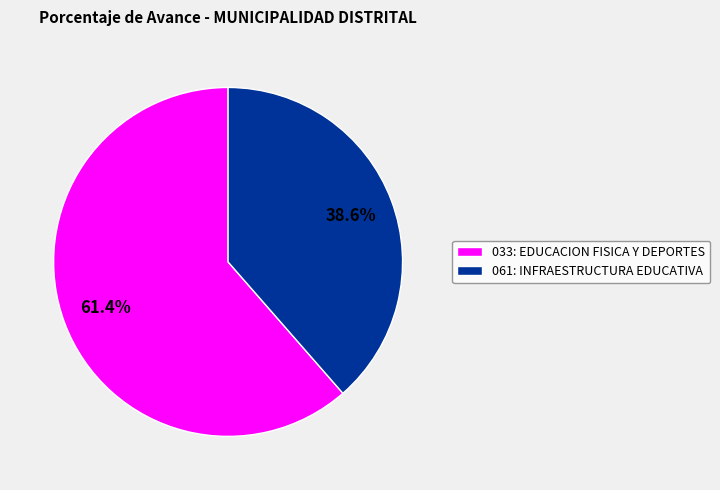

Count the number of slices in the pie.

2